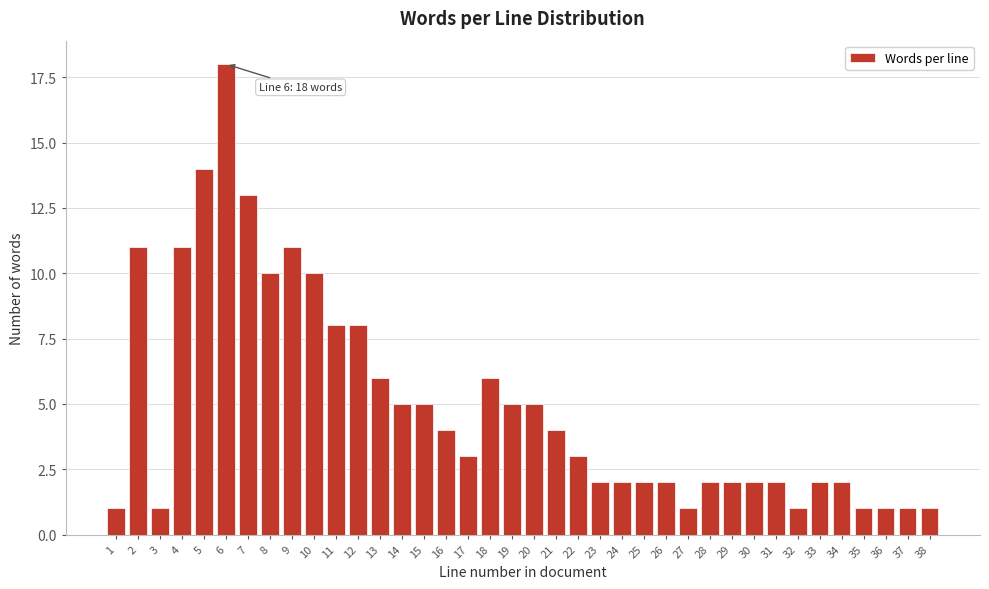

What is the value of the 19th bar from the left?

5